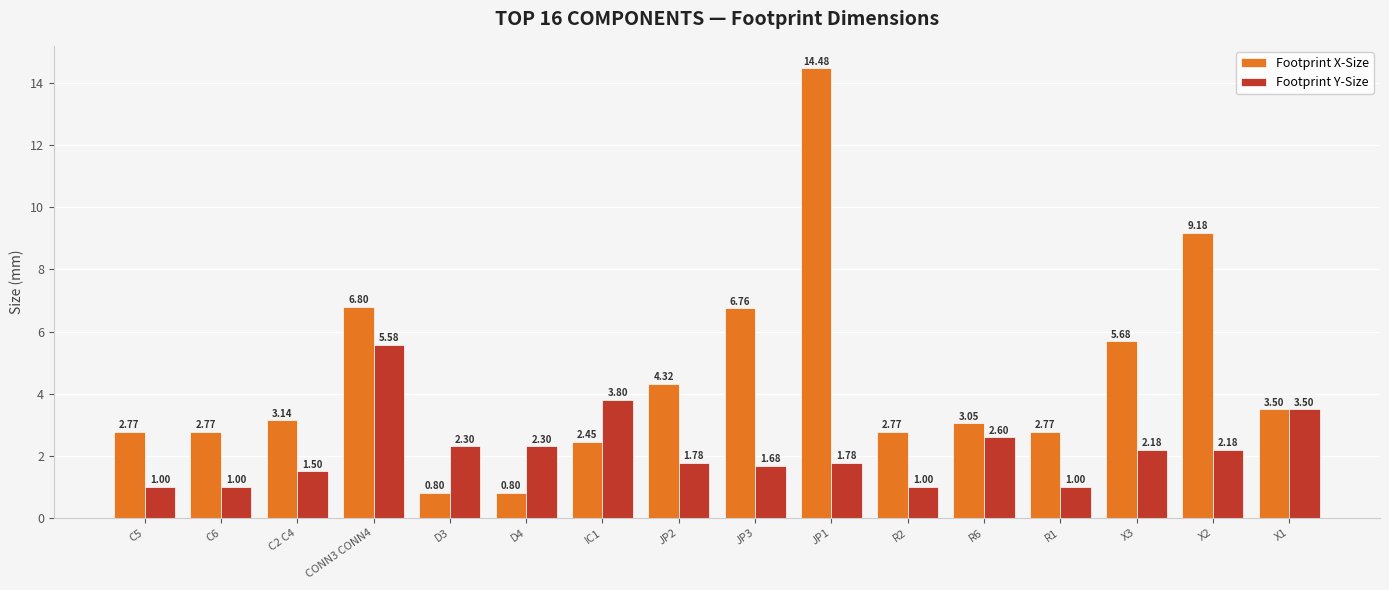

What is the highest value of the Footprint Y-Size series?

5.6